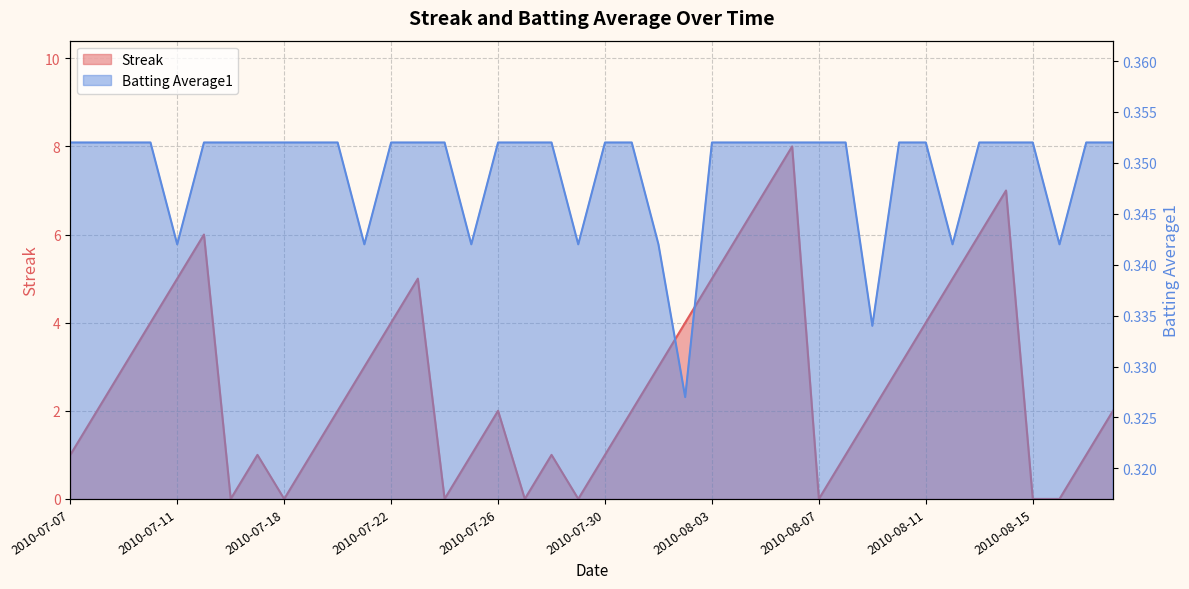

At which category does Streak reach its first local peak?

2010-07-15